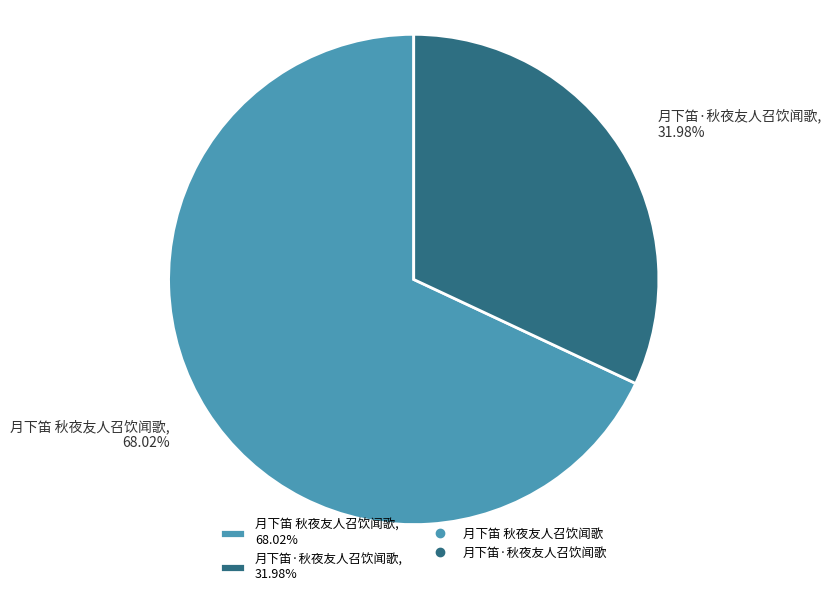

To the nearest percent, what is the difference between the largest and smallest slice percentages?

36%